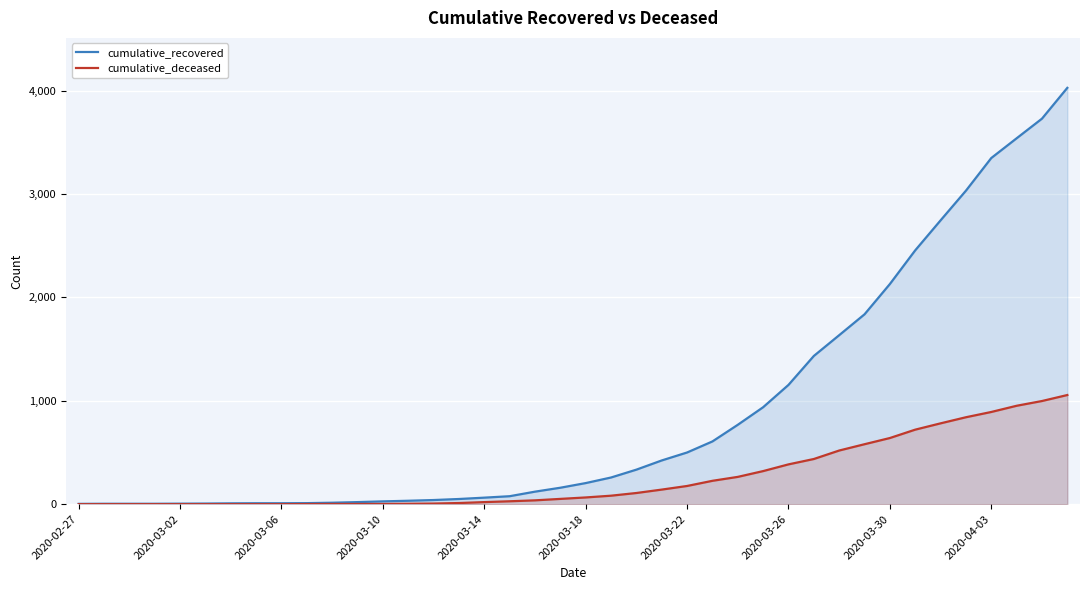

Reading right to left, transcribe all the data shown in this chart.

cumulative_recovered: 4028	3730	3540	3349	3033	2746	2456	2130	1837	1635	1434	1154	938	768	607	500	423	334	258	204	159	121	77	63	50	40	33	27	20	14	10	9	9	8	6	5	4	4	4	3
cumulative_deceased: 1056	998	952	892	841	782	721	640	580	519	437	385	320	264	226	176	141	108	82	65	51	37	28	20	11	6	4	2	2	2	1	0	0	0	0	0	0	0	0	0